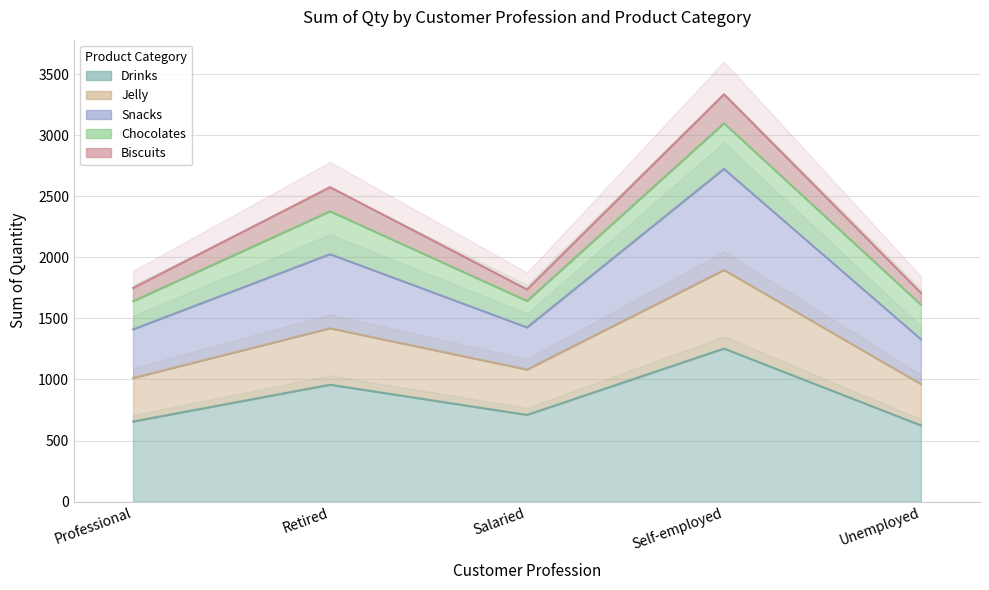

What position from the right is Unemployed?

1